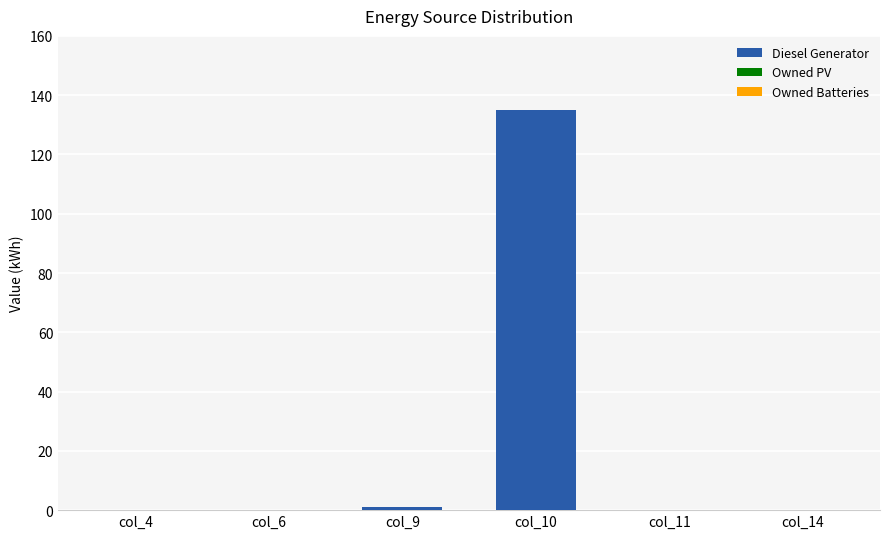

What is the sum of all values?

136.0